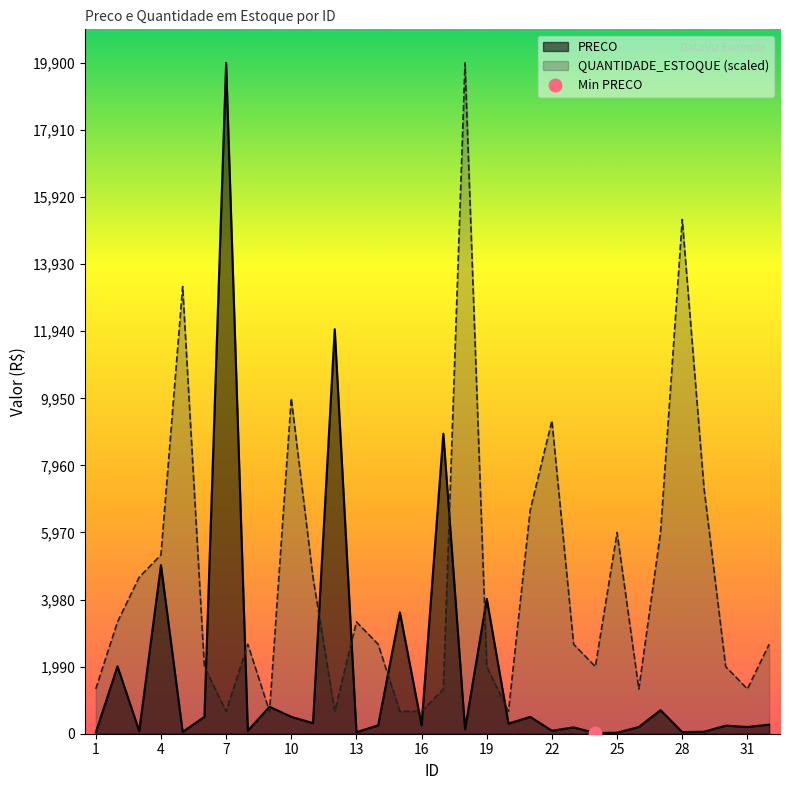

List the series in order of their overall mean, highest first.

QUANTIDADE_ESTOQUE, PRECO